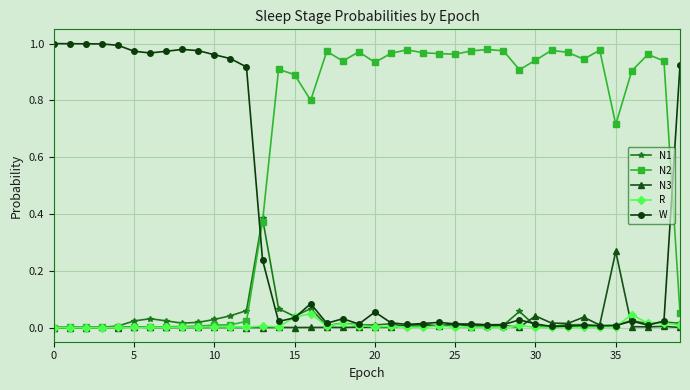

Which series has the largest total across all categories?

N2